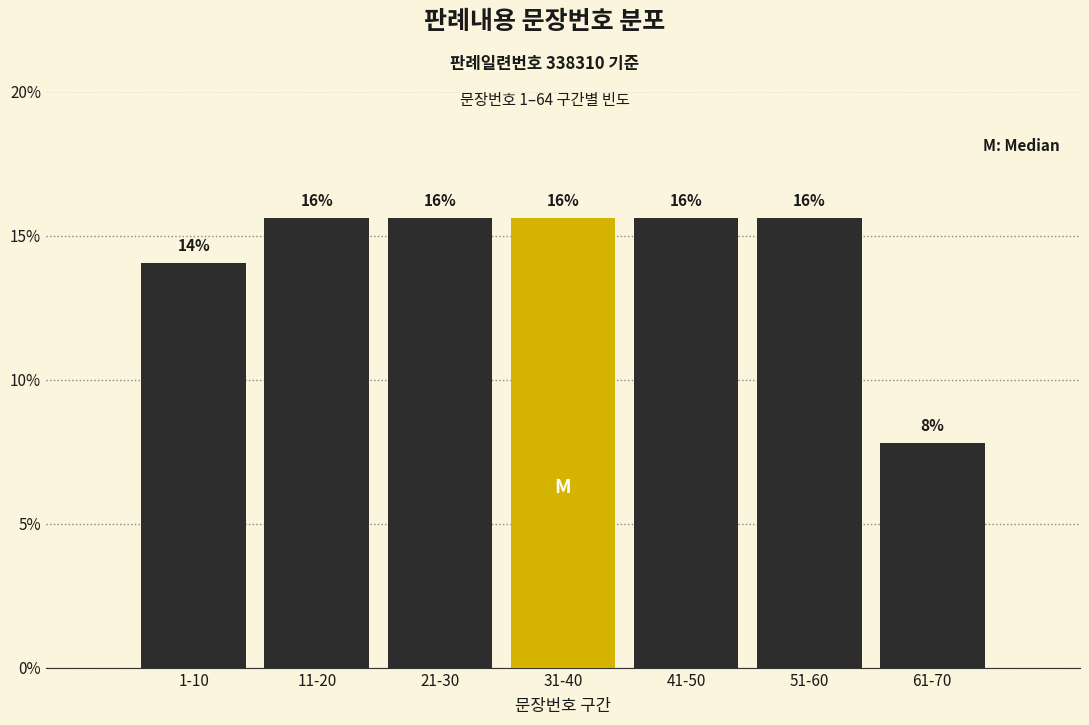

How many bars are there in total?

7